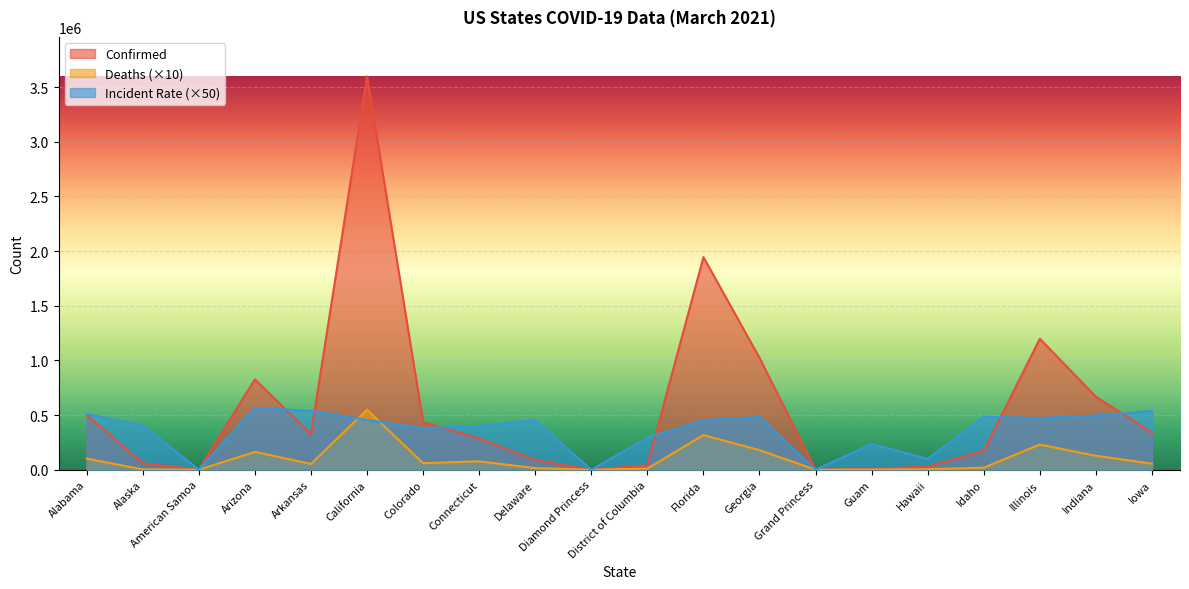

What is the total value across all series at California?

4603351.5